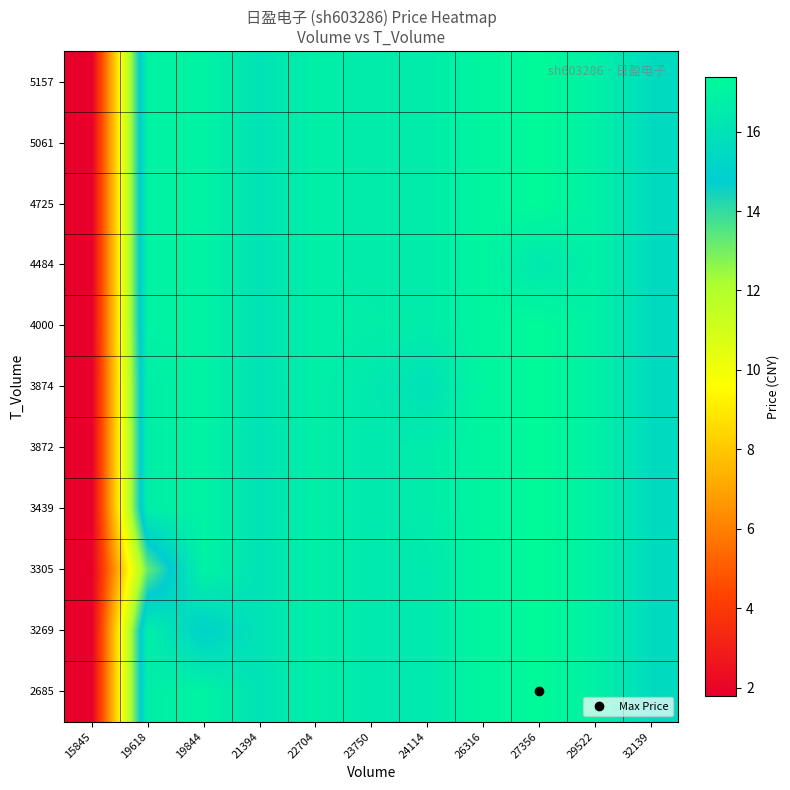

Reading left to right, list all the values displayed in this chart.

2685: 15845=1.8	19618=16.7	19844=16.9	21394=16.0	22704=16.7	23750=16.4	24114=16.4	26316=17.1	27356=17.4	29522=16.8	32139=15.6
3269: 15845=1.8	19618=16.7	19844=15.0	21394=16.0	22704=16.7	23750=16.4	24114=16.4	26316=17.1	27356=17.4	29522=16.8	32139=15.6
3305: 15845=1.8	19618=13.3	19844=16.9	21394=16.0	22704=16.7	23750=16.4	24114=16.4	26316=17.1	27356=17.4	29522=16.8	32139=15.6
3439: 15845=1.8	19618=16.7	19844=16.9	21394=16.0	22704=16.7	23750=16.4	24114=16.6	26316=17.1	27356=17.4	29522=16.8	32139=15.6
3872: 15845=1.8	19618=16.7	19844=16.9	21394=16.0	22704=16.7	23750=16.4	24114=16.6	26316=17.1	27356=17.4	29522=16.8	32139=15.6
3874: 15845=1.8	19618=16.7	19844=16.9	21394=16.0	22704=16.7	23750=16.4	24114=15.9	26316=17.1	27356=17.4	29522=16.8	32139=15.6
4000: 15845=1.8	19618=16.9	19844=16.9	21394=16.0	22704=16.7	23750=16.7	24114=16.6	26316=17.1	27356=17.4	29522=16.8	32139=15.6
4484: 15845=1.8	19618=16.9	19844=16.9	21394=16.0	22704=16.7	23750=16.6	24114=16.6	26316=17.1	27356=16.3	29522=16.8	32139=15.6
4725: 15845=1.8	19618=16.9	19844=16.9	21394=16.0	22704=16.7	23750=16.6	24114=16.6	26316=17.1	27356=17.4	29522=16.8	32139=15.6
5061: 15845=1.8	19618=16.9	19844=16.9	21394=16.0	22704=16.7	23750=16.6	24114=16.6	26316=17.1	27356=17.4	29522=16.8	32139=15.6
5157: 15845=1.8	19618=16.9	19844=16.9	21394=16.0	22704=16.7	23750=16.6	24114=16.6	26316=17.1	27356=17.4	29522=16.8	32139=15.6